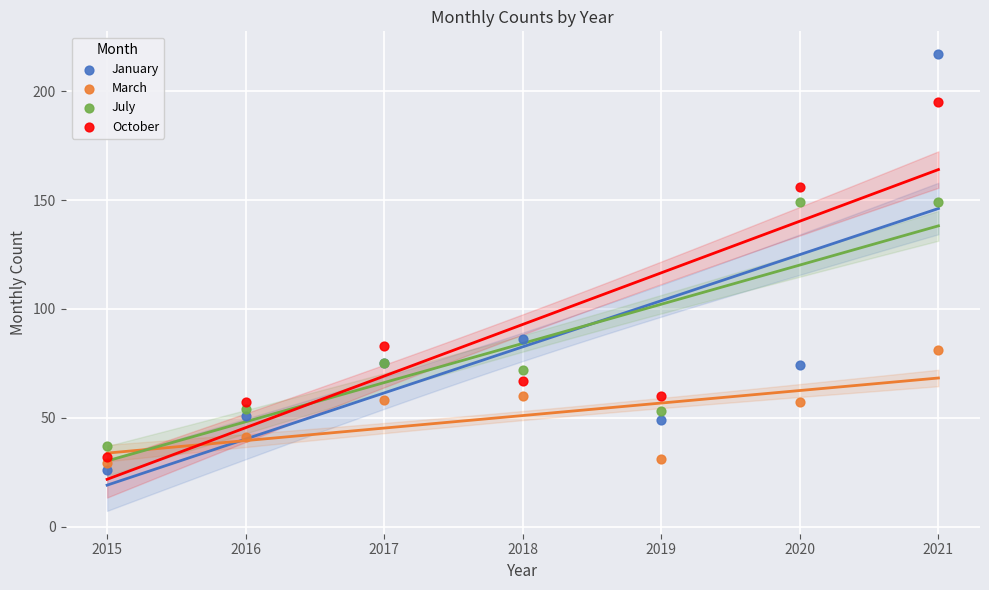

Which series contains the highest Y value?

January